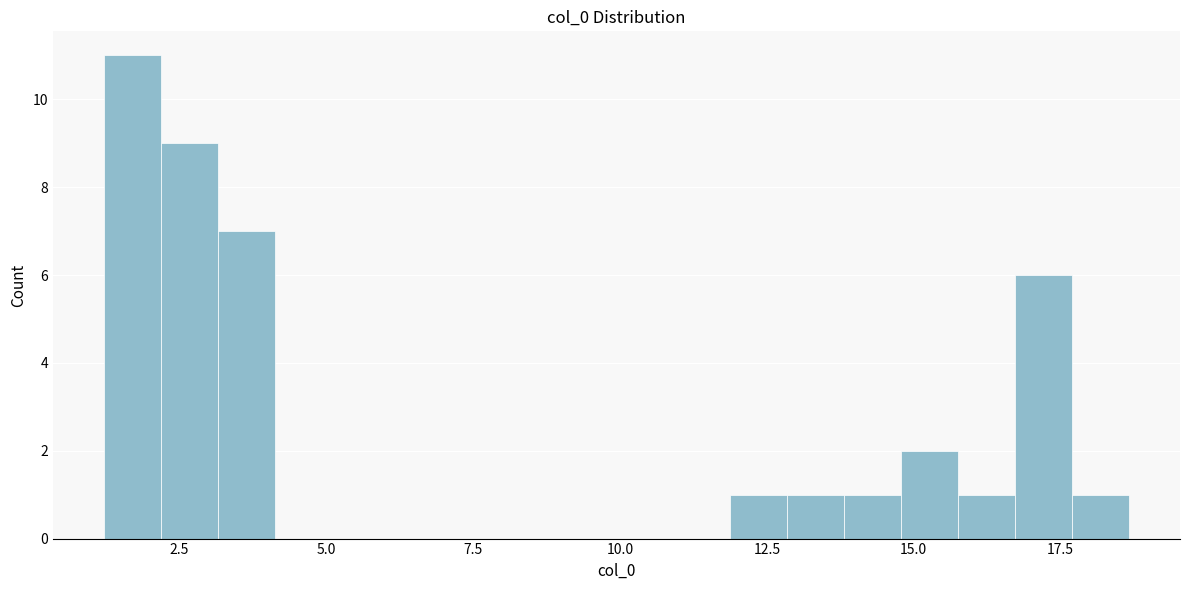

Around what value on the x-axis is the tallest bar? Give the approximate position of its centre, as read against the axis.

1.5